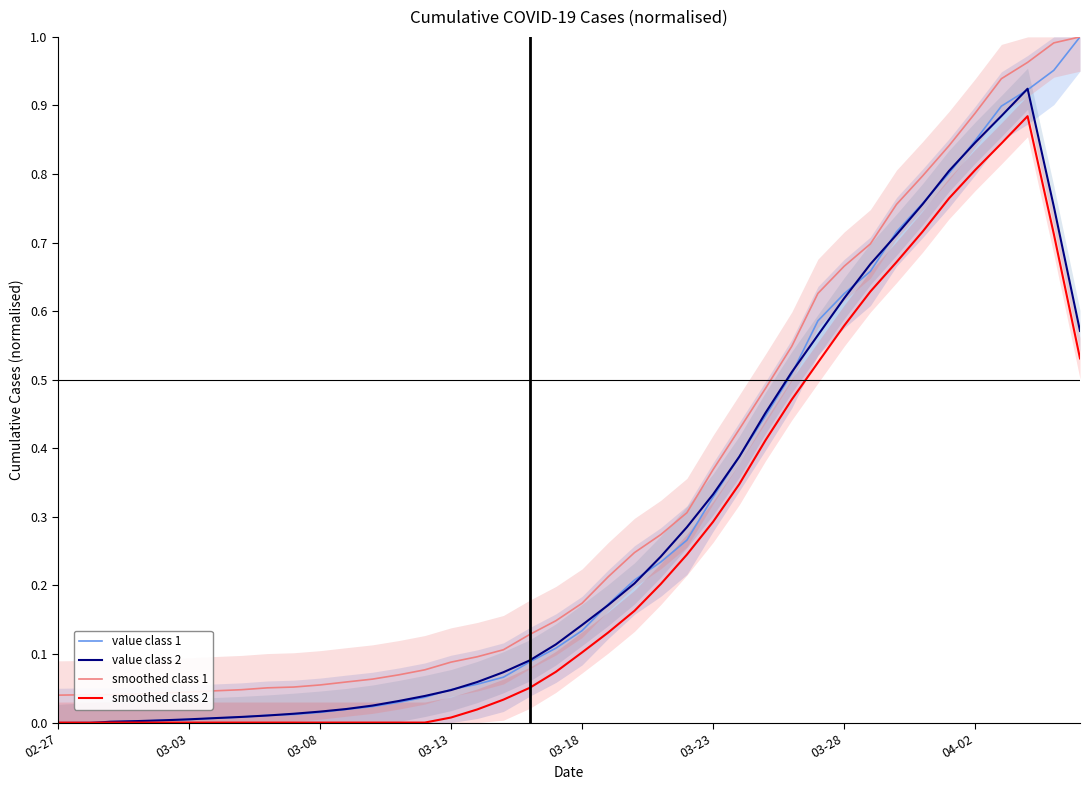

What position from the right is 29?

11